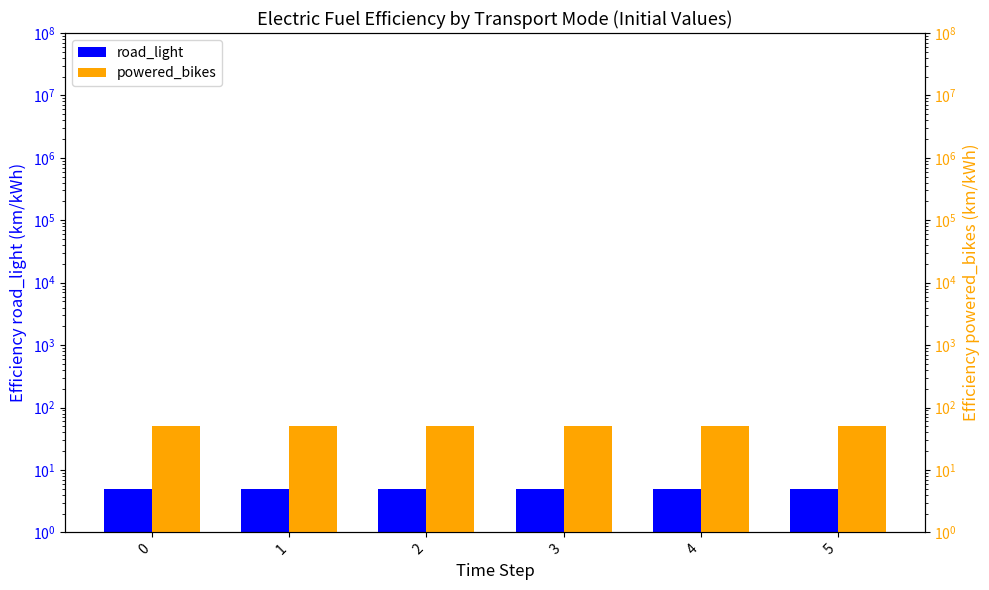

Rank the series by their average value, from lowest to highest.

road_light, powered_bikes